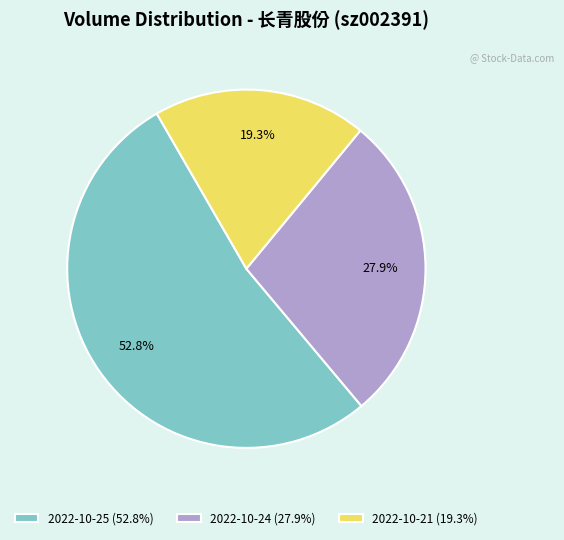

Is 2022-10-25 the majority of the pie?

Yes